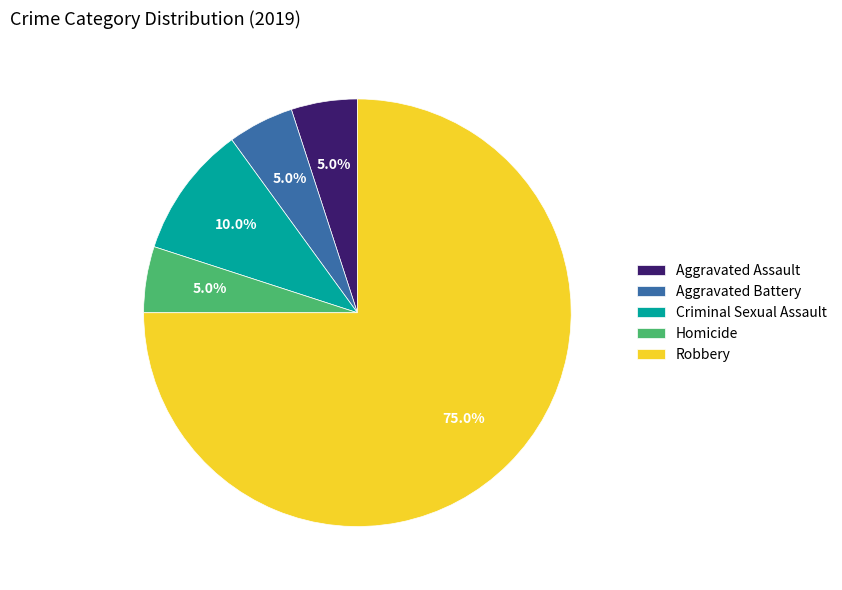

Does any single category account for the majority?

Yes